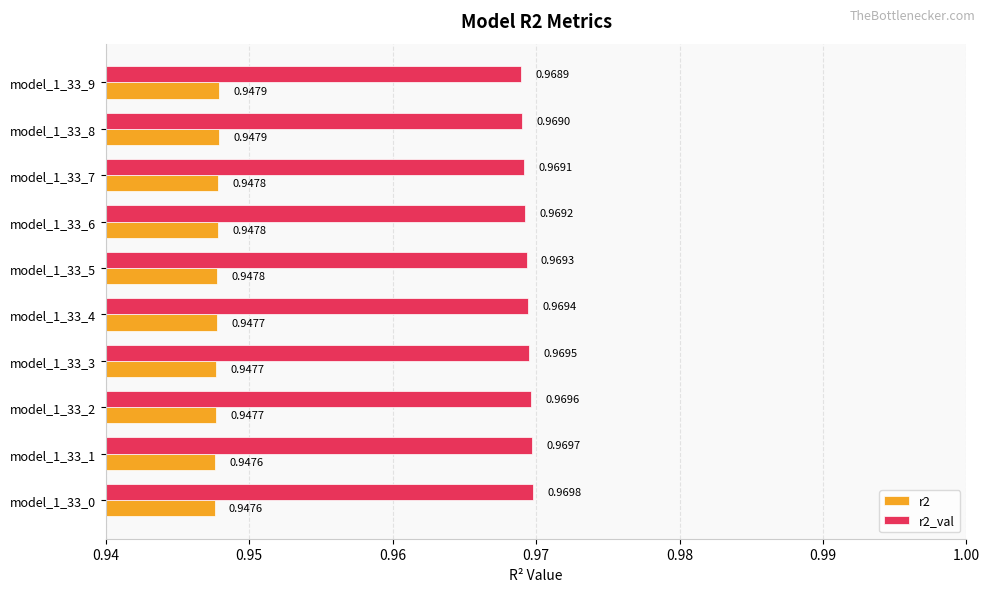

Which series has the widest spread of values?

r2_val